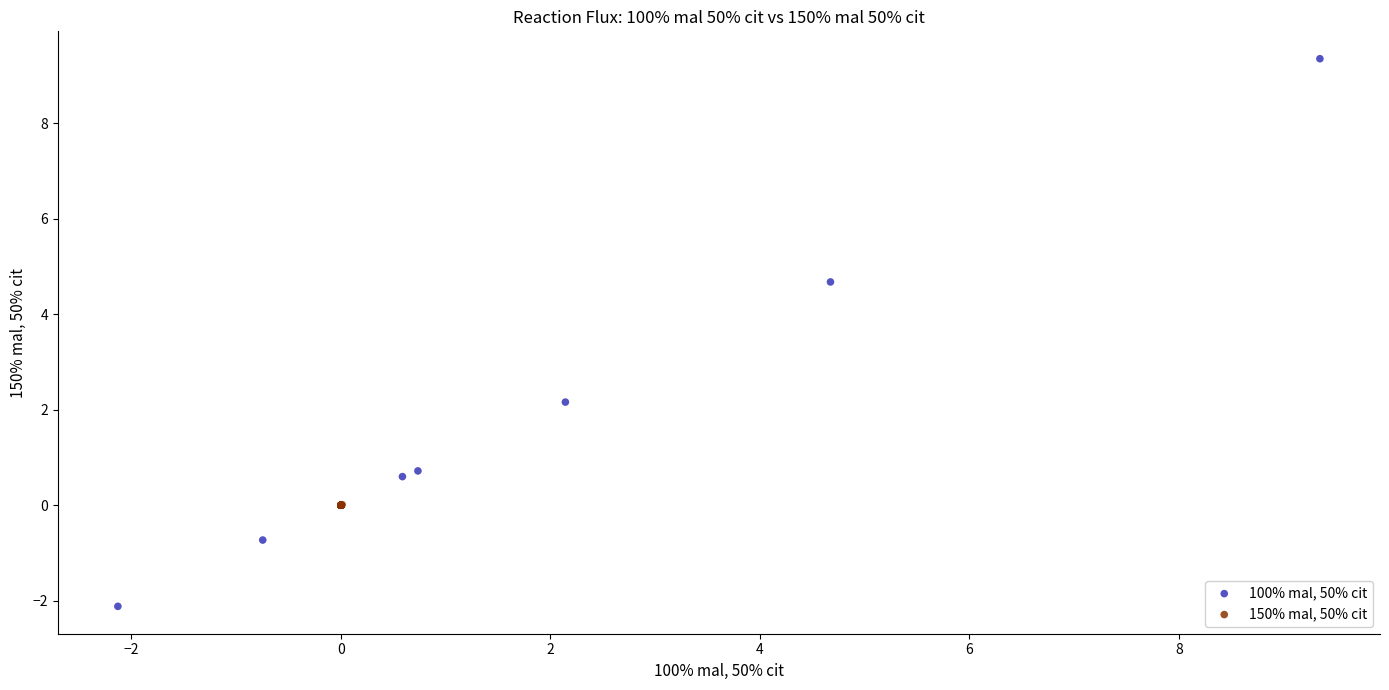

What are all the series names shown in the legend?

100% mal, 50% cit, 150% mal, 50% cit